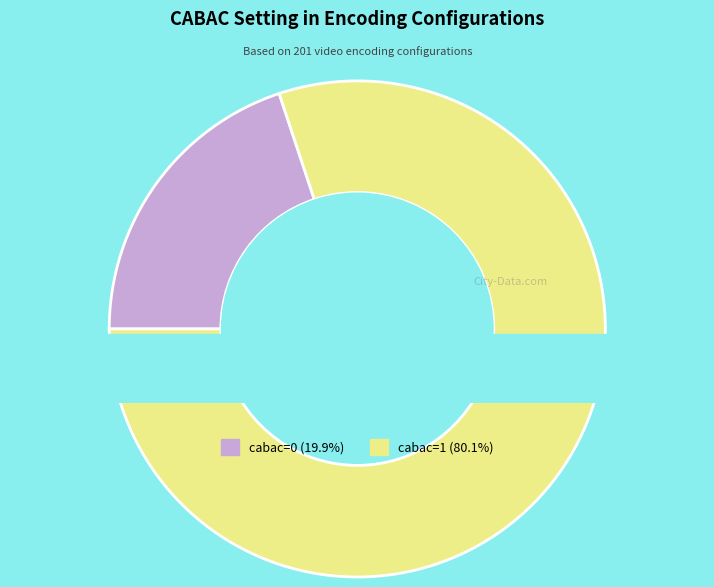

Is there any slice that represents more than half of the pie?

Yes